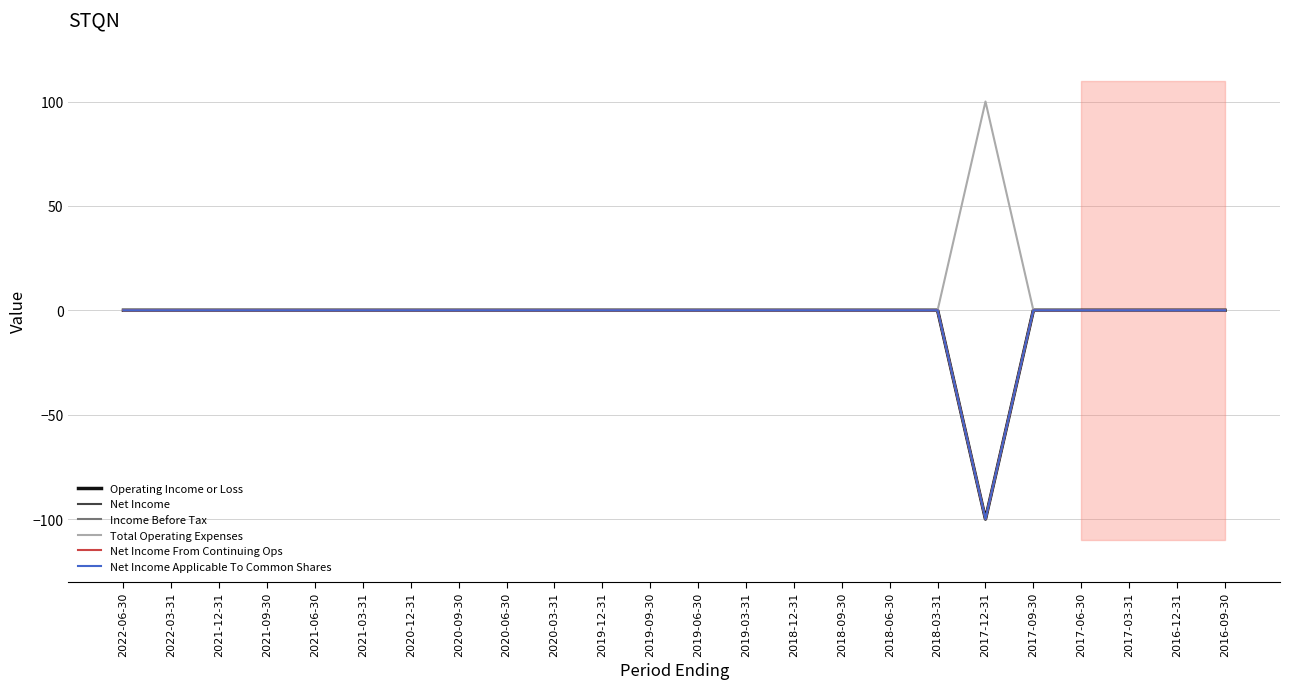

True or false: Income Before Tax has a value of -39 at 2019-03-31.

False